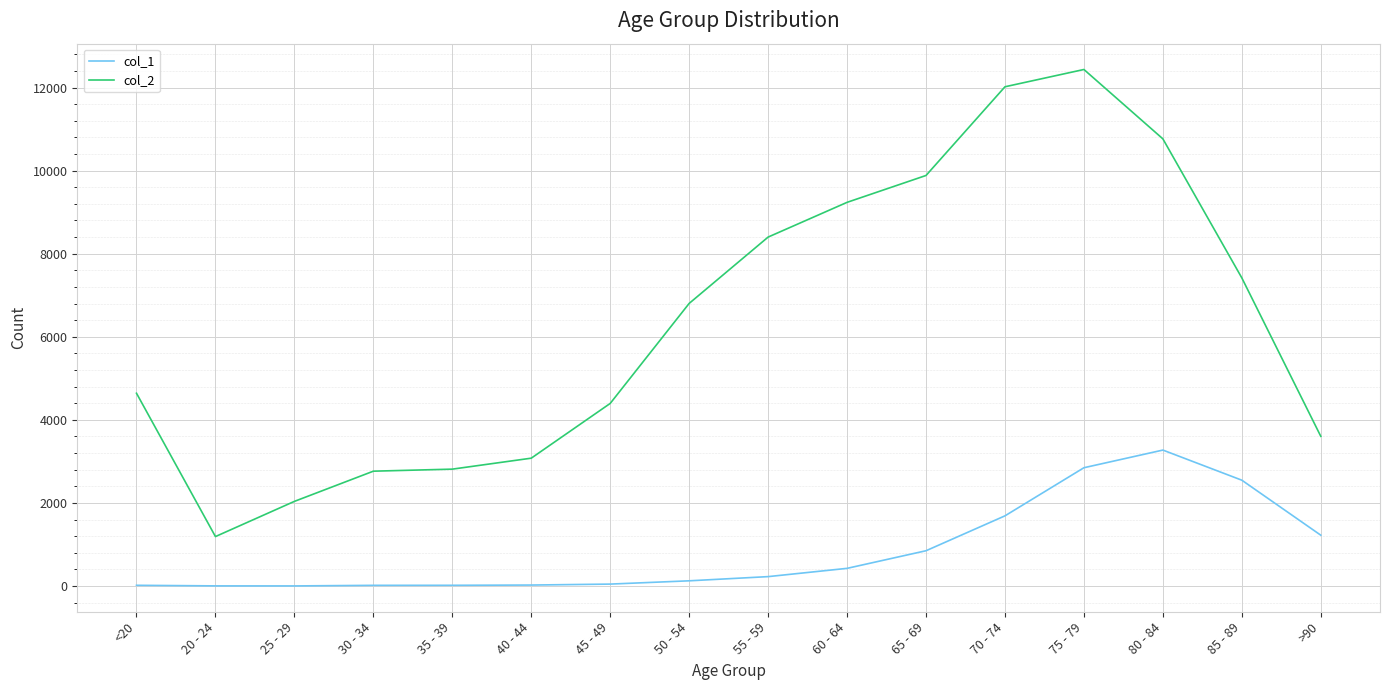

True or false: col_1 and col_2 intersect in this chart.

False